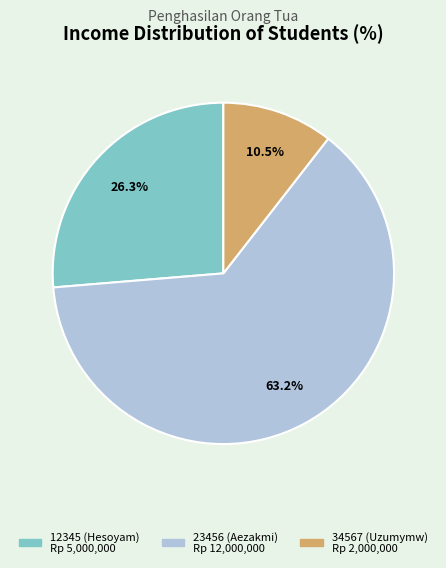

How many slices are in this pie chart?

3